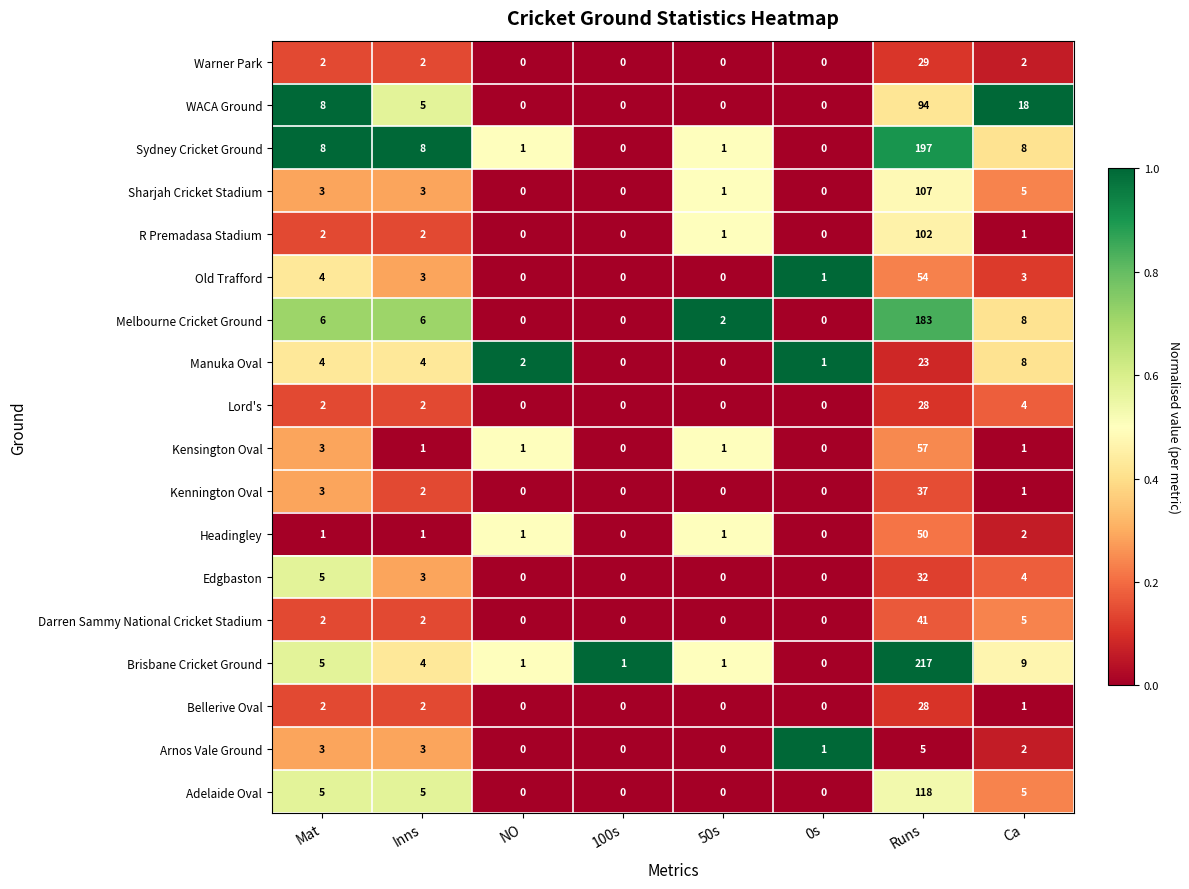

What is the sum of all Brisbane Cricket Ground values?

238